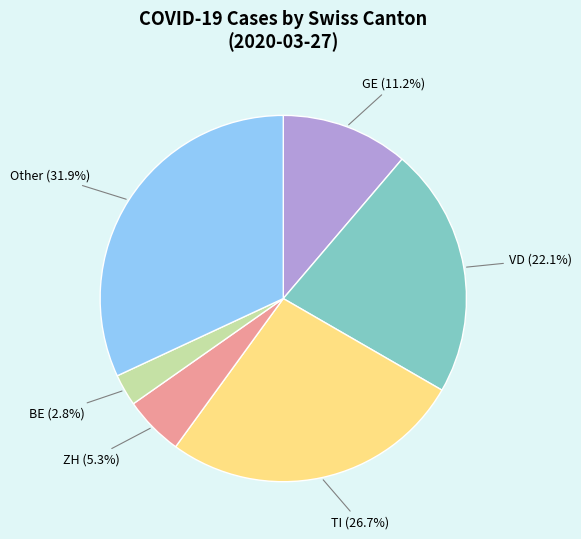

Does ZH account for over 50% of the chart?

No